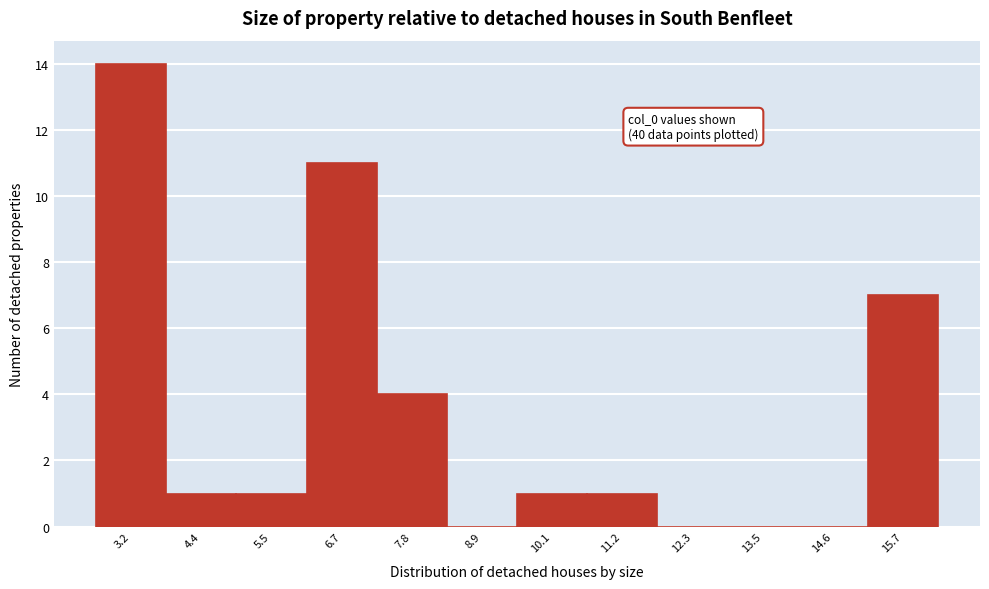

Reading right to left, transcribe all the data shown in this chart.

15.7=7	14.6=0	13.5=0	12.3=0	11.2=1	10.1=1	8.9=0	7.8=4	6.7=11	5.5=1	4.4=1	3.2=14